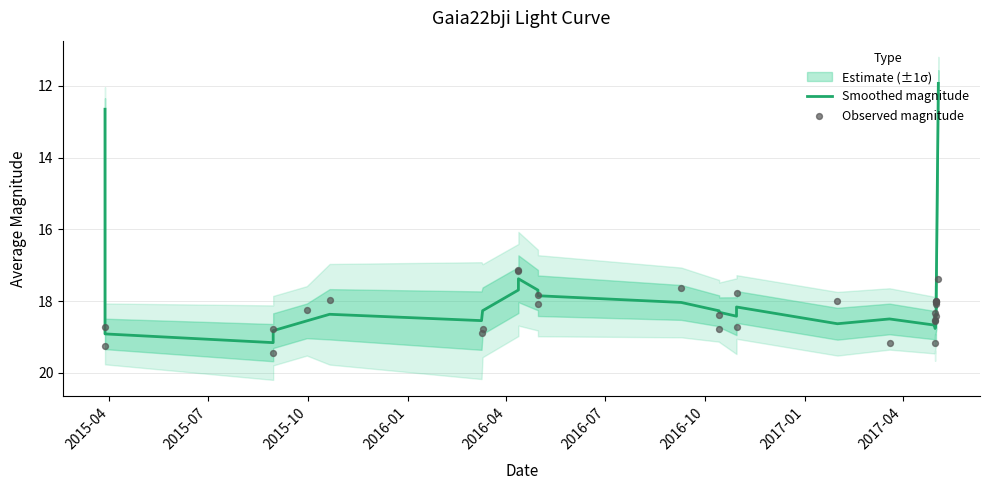

At which category is the sum across all series the highest?

2016-01